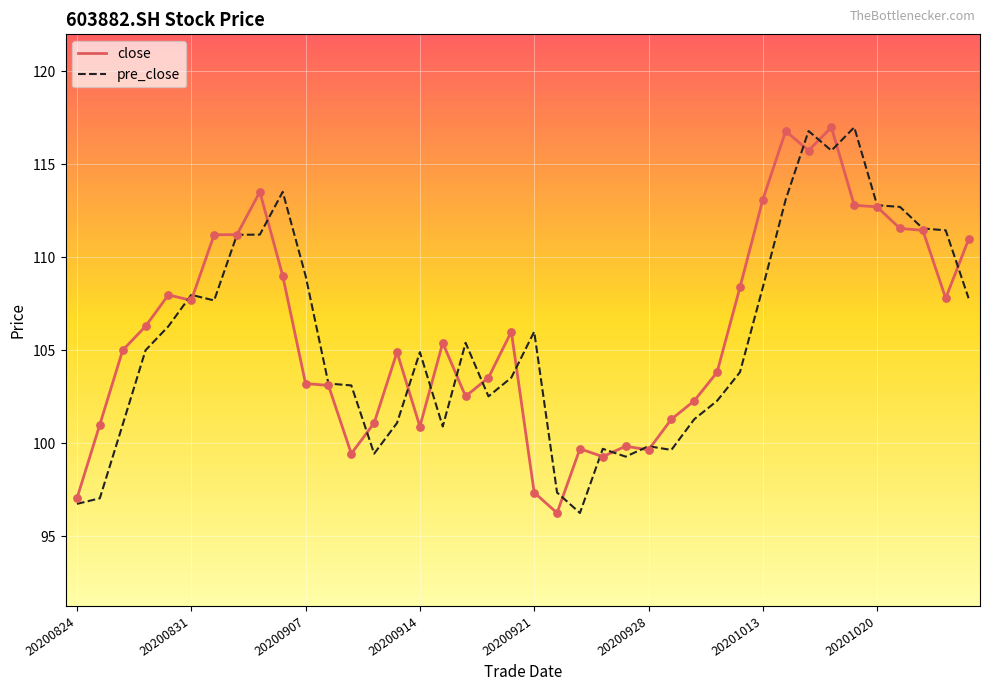

Is this an area chart (filled region under the line)?

No